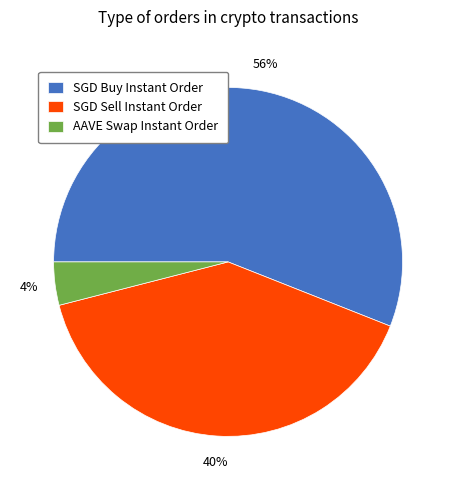

Between AAVE Swap Instant Order and SGD Buy Instant Order, which is larger?

SGD Buy Instant Order